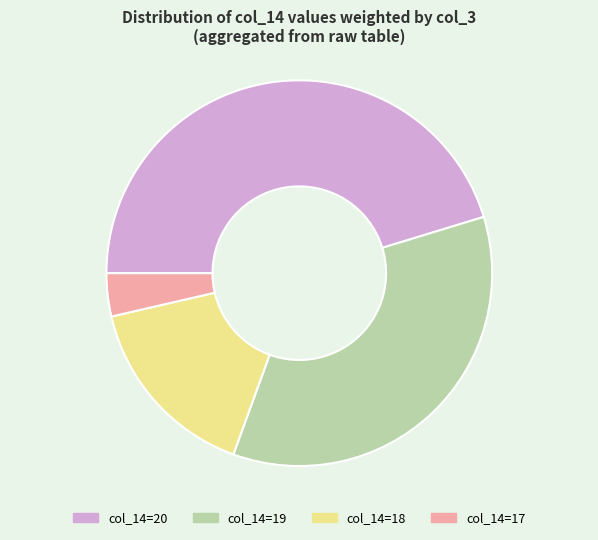

What is the largest slice in the pie chart?

col_14=20